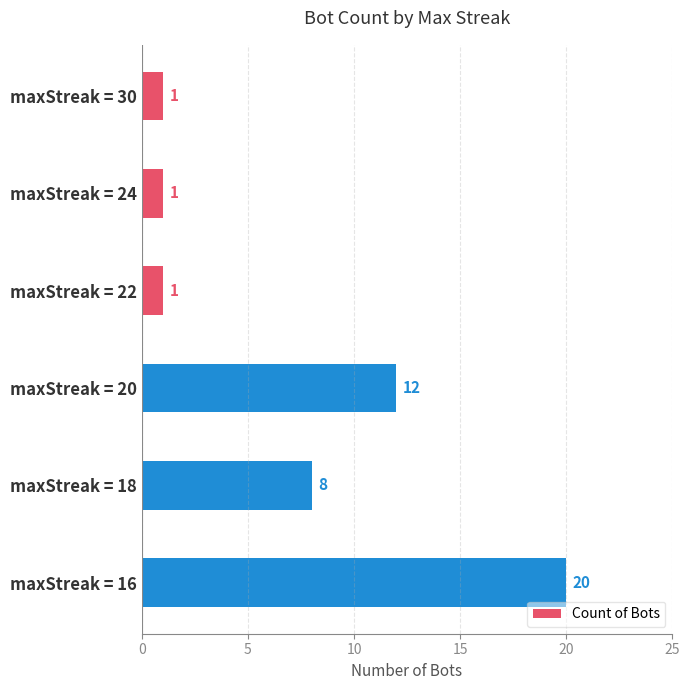

Approximately how many times larger is the value at maxStreak = 20 compared to maxStreak = 22?

12.0